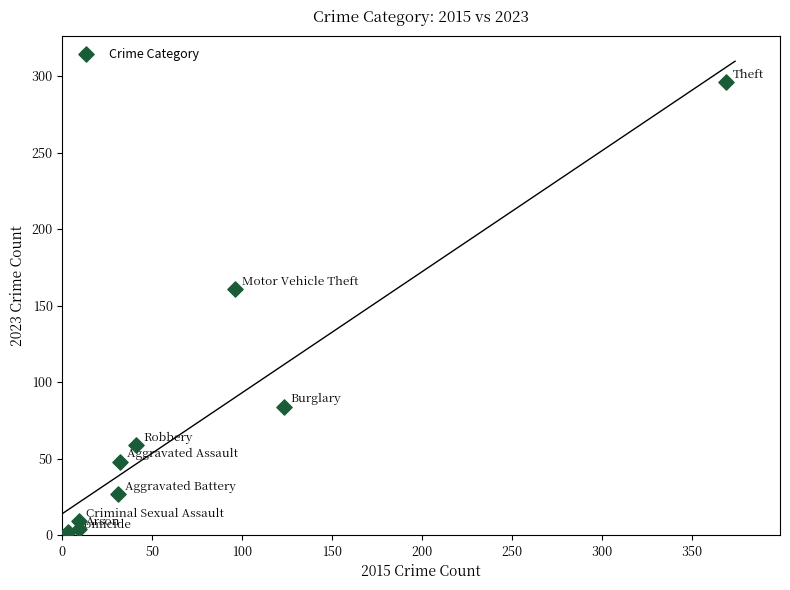

What is the range of Y values (max minus min)?

294